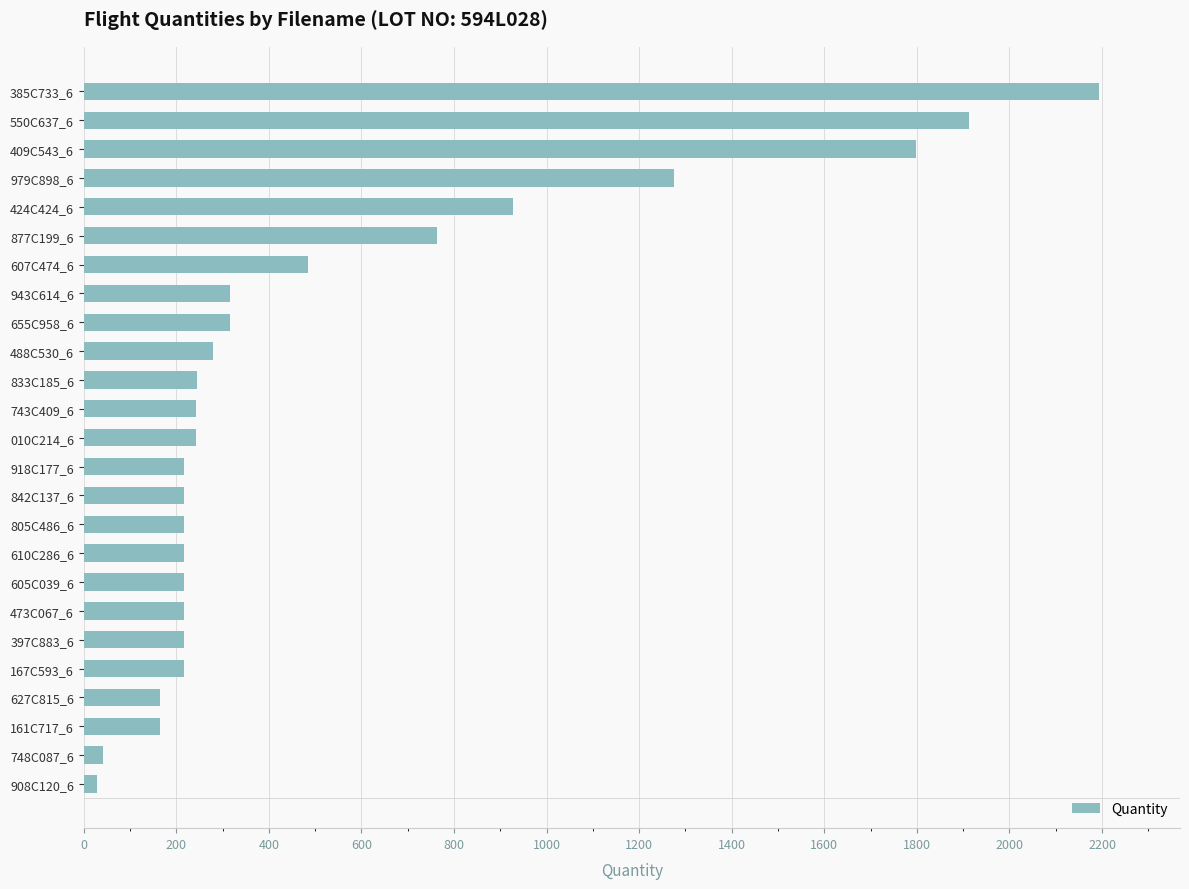

What is the sum of all values?

13131